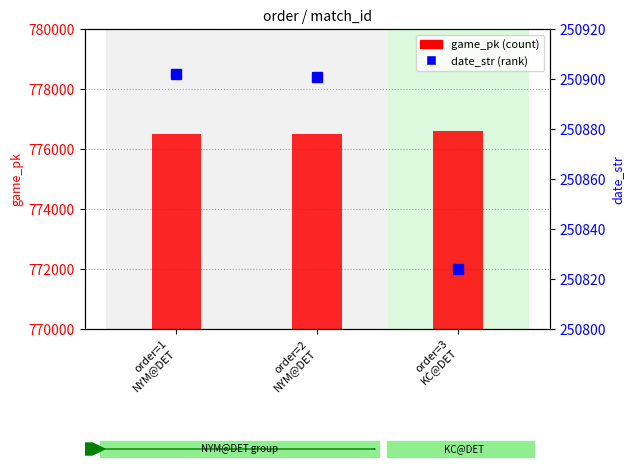

What is the label of the 3rd bar from the right?

order=1
NYM@DET